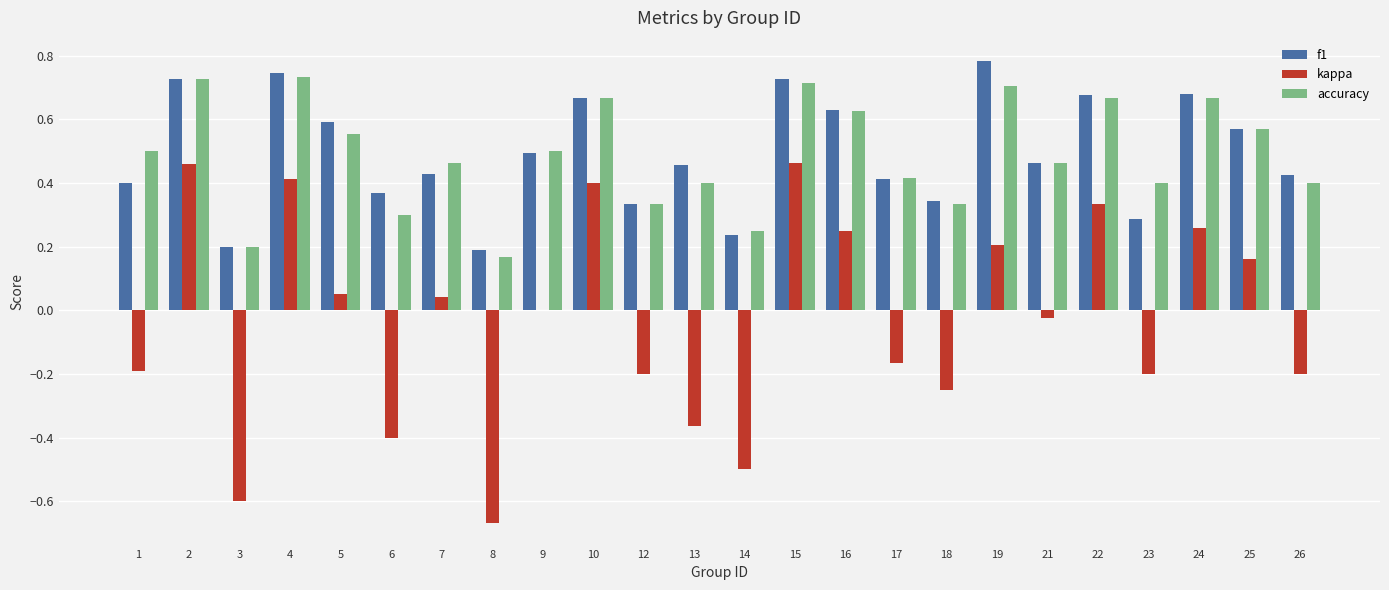

Which series changed the most between 1 and 25?

kappa